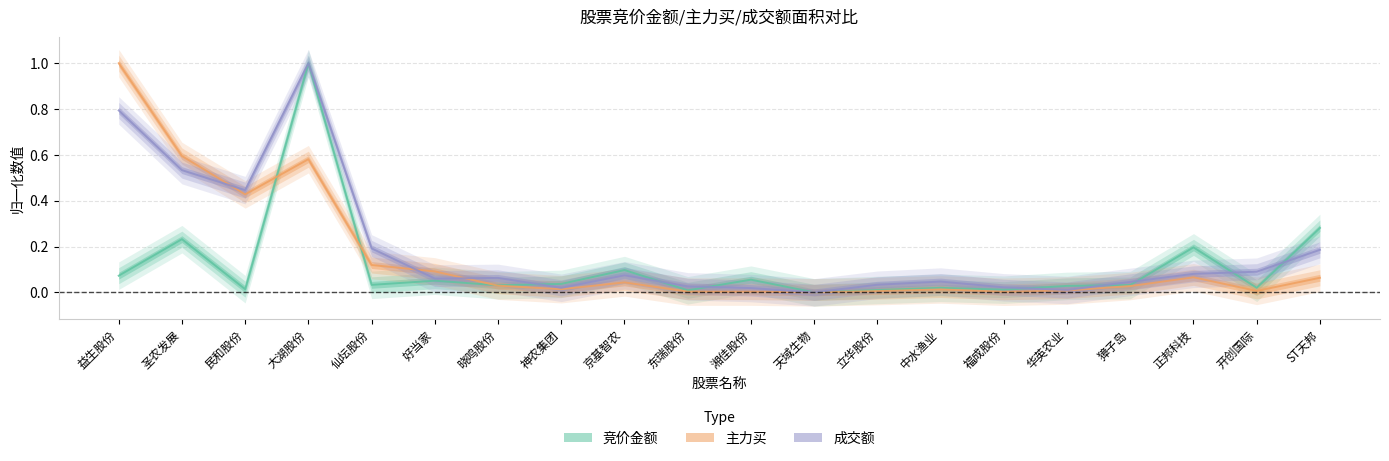

What is the maximum value for 竞价金额?

1.0